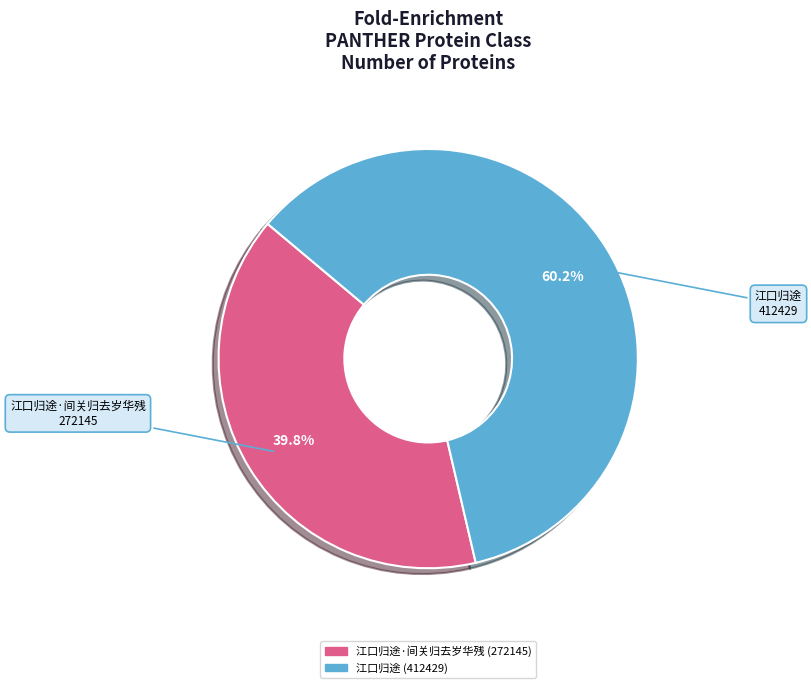

Count the number of slices in the pie.

2